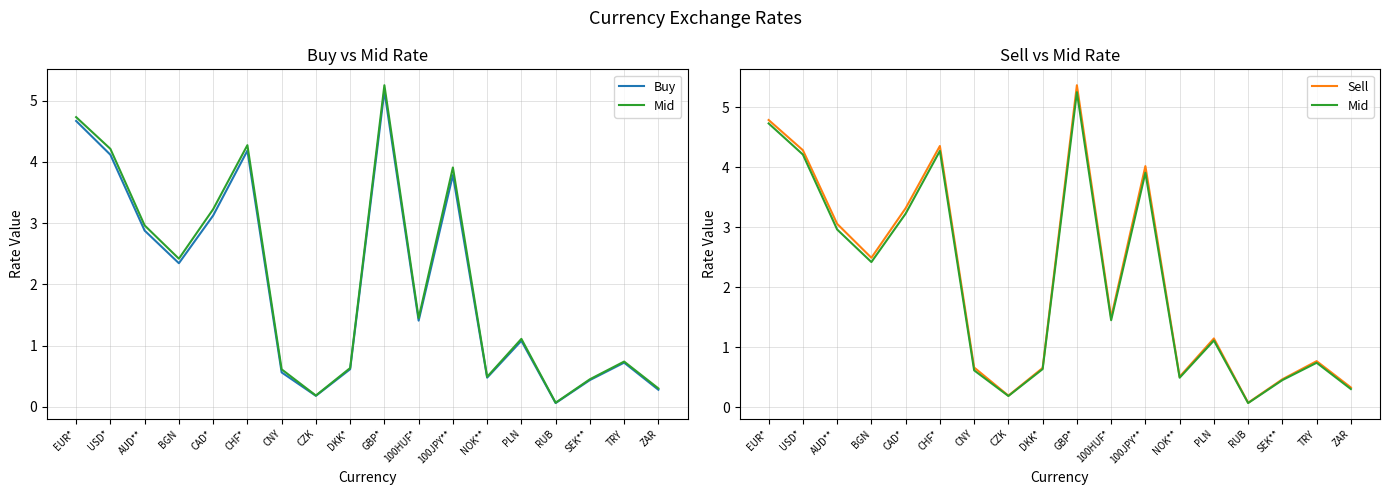

Is this an area chart (filled region under the line)?

No